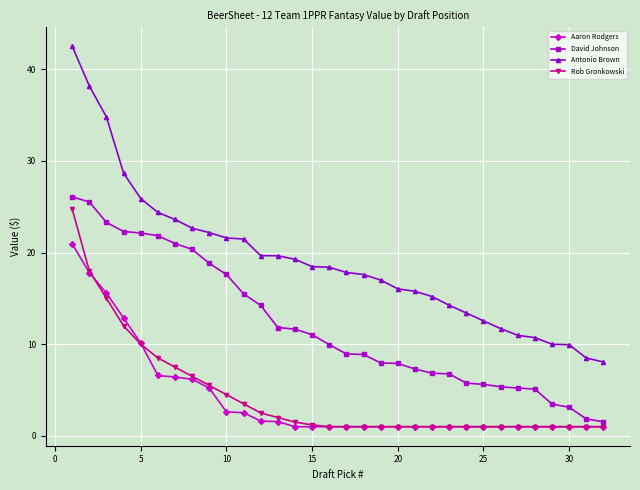

Count the number of categories in the chart.

32